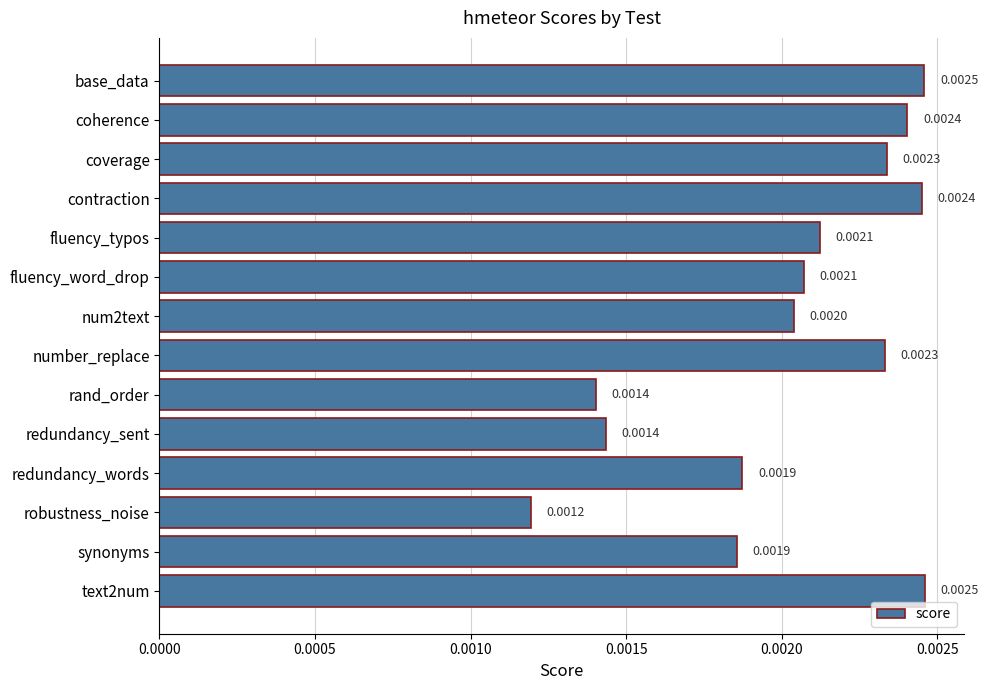

Between contraction and redundancy_words, which is larger?

contraction